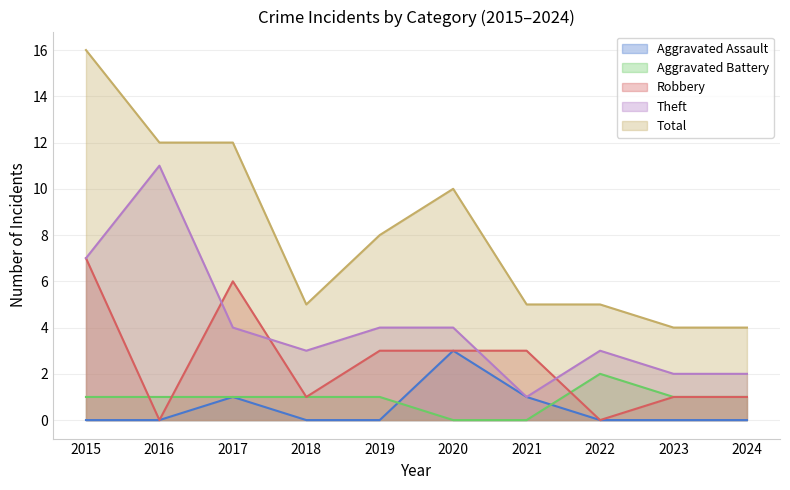

In Theft, how many points are higher than both neighbors (excluding endpoints)?

2